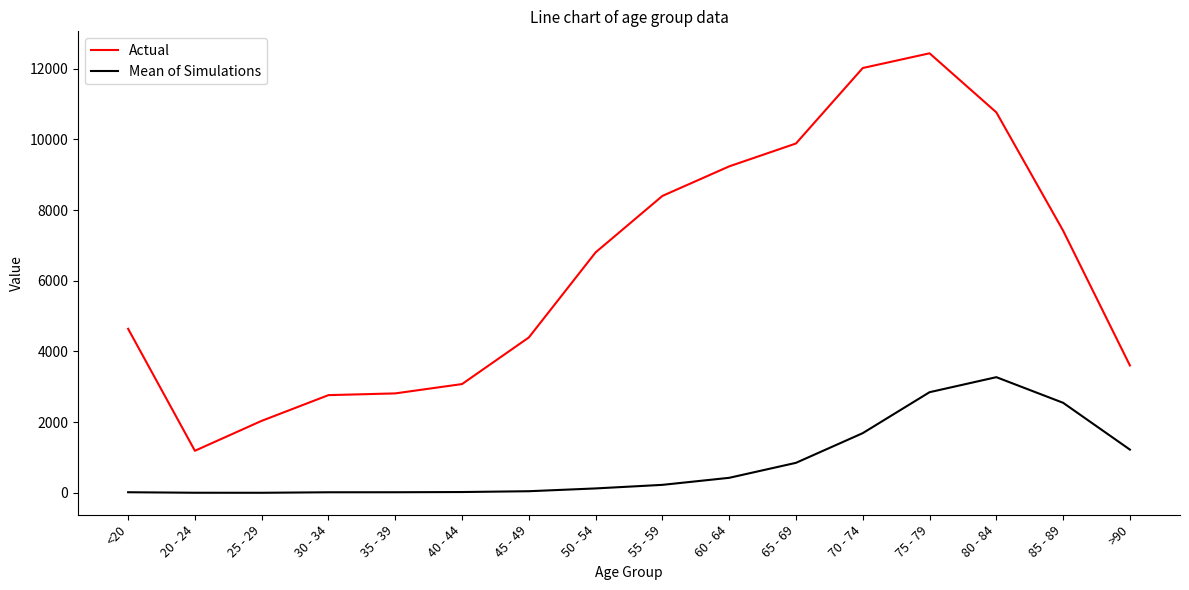

What is the difference between the Actual values at 40 - 44 and 30 - 34?

313